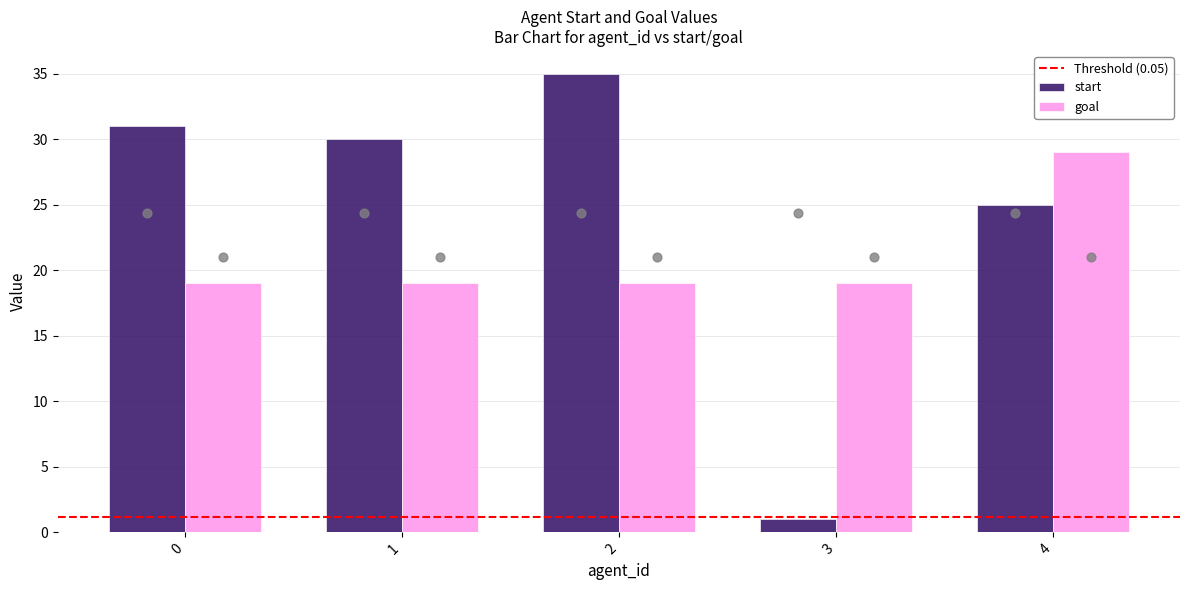

At which category is the sum across all series the highest?

2